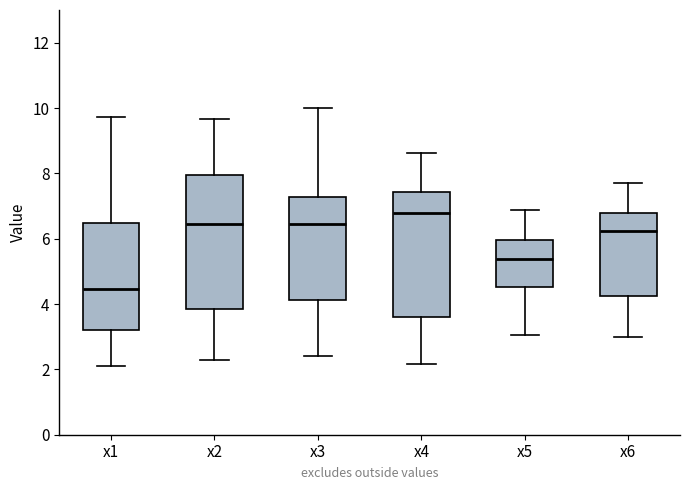

Which box's median line is the lowest?

x1